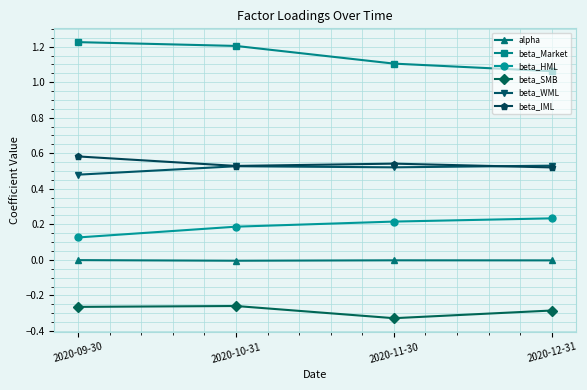

At how many categories does at least one series exceed 0?

4